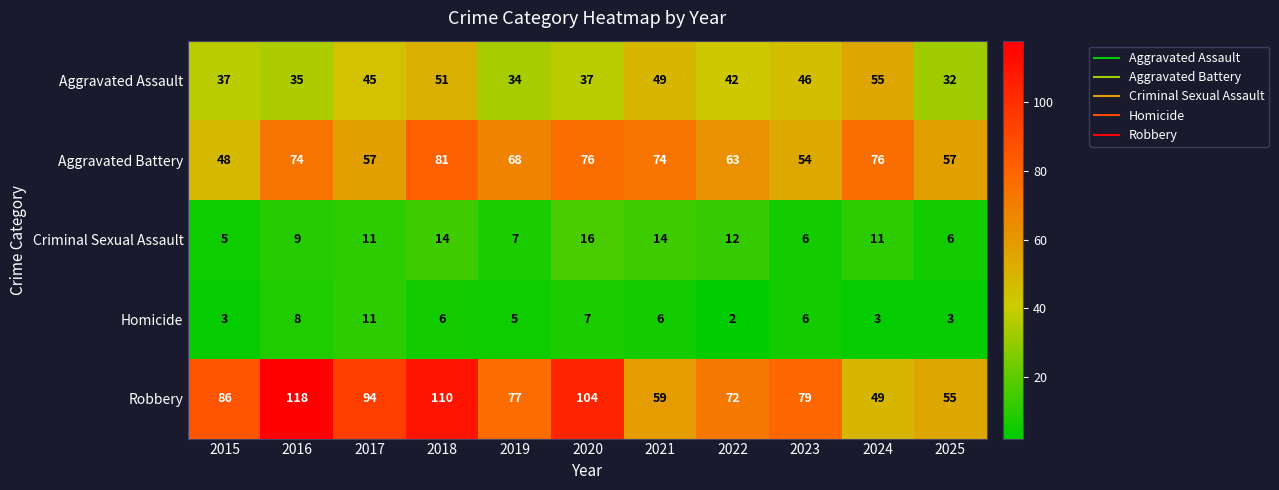

At which label does Aggravated Battery first exceed 68?

2016